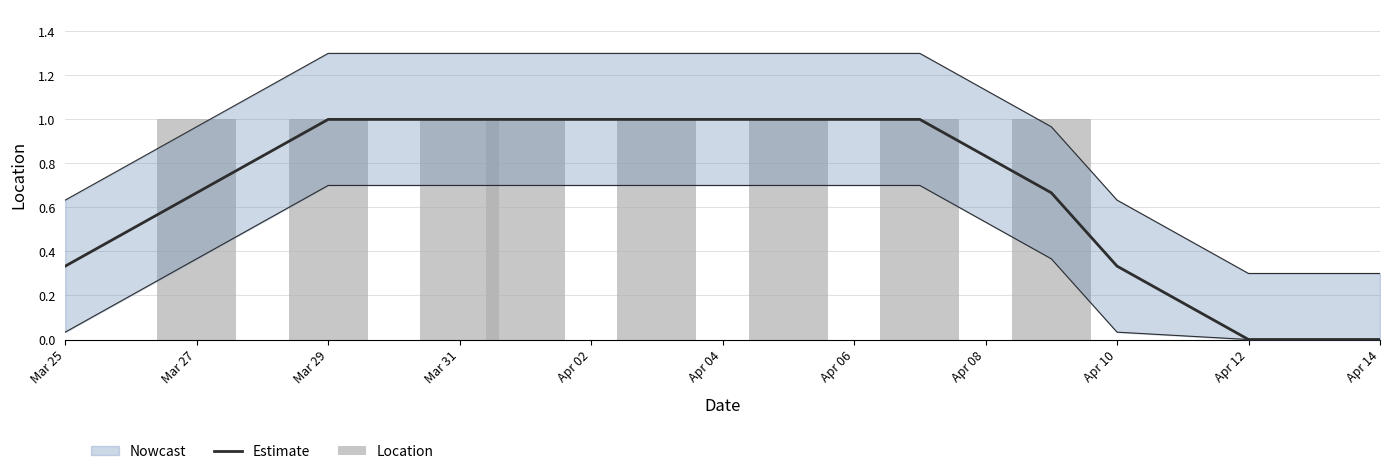

At Mar 25, list the series in order from smallest to largest.

Location, Estimate